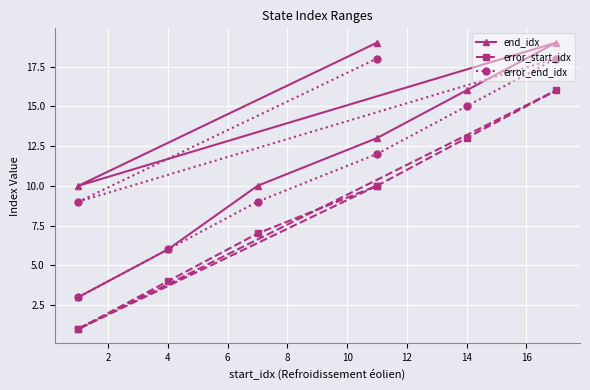

How many interior local valleys does the end_idx series have?

1